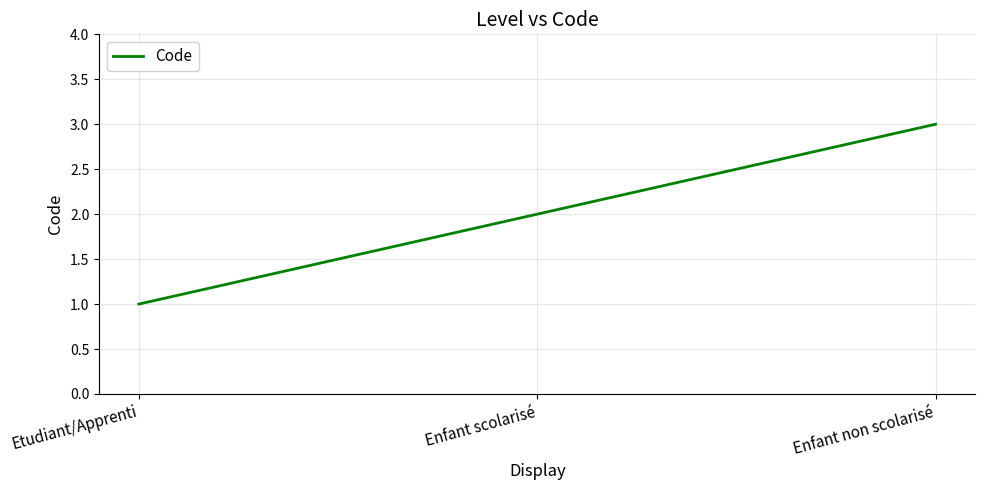

What position from the left is Etudiant/Apprenti?

1